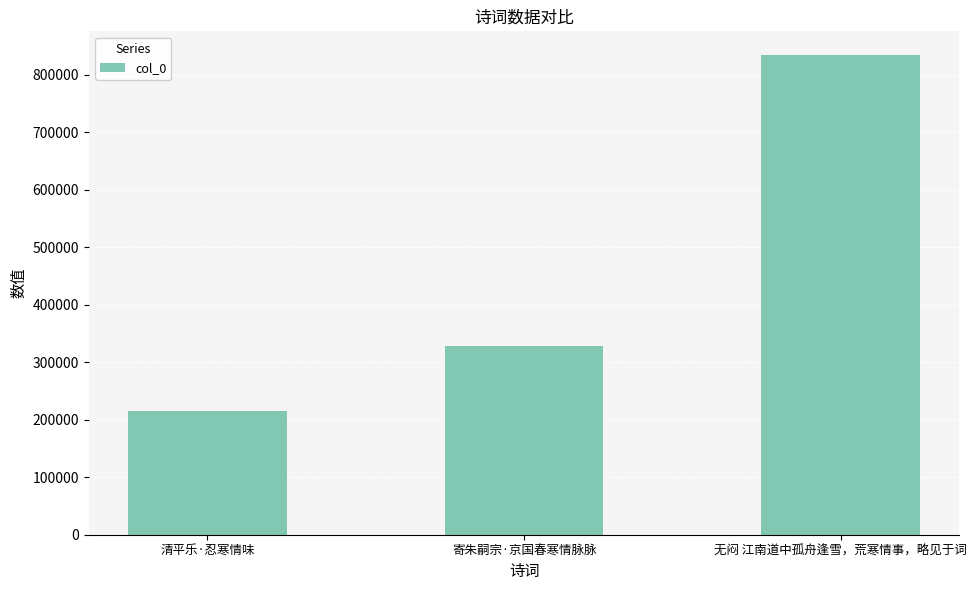

Between 寄朱嗣宗·京国春寒情脉脉 and 无闷 江南道中孤舟逢雪，荒寒情事，略见于词, which is larger?

无闷 江南道中孤舟逢雪，荒寒情事，略见于词